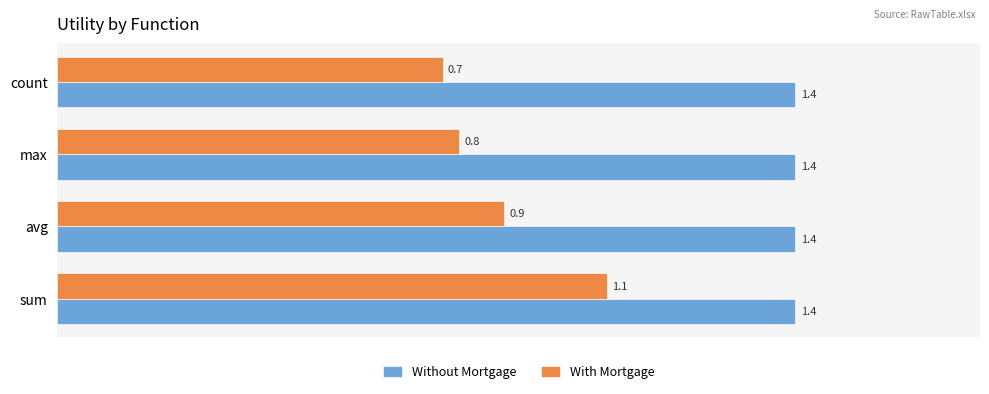

The With Mortgage series shows 0.4 at count. True or false?

False